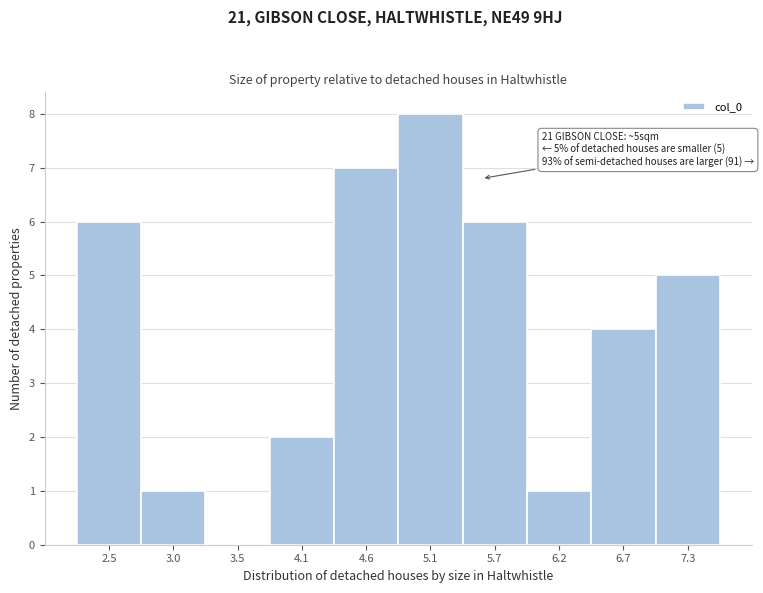

Reading right to left, extract all data points from this chart.

7.3=5	6.7=4	6.2=1	5.7=6	5.1=8	4.6=7	4.1=2	3.5=0	3.0=1	2.5=6